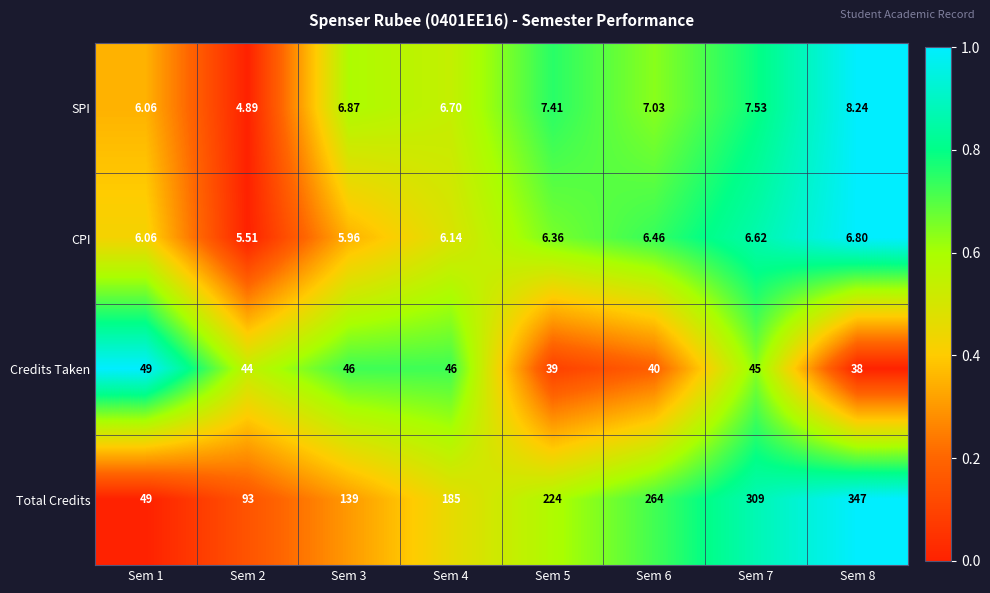

Which series has the largest total across all categories?

Total Credits